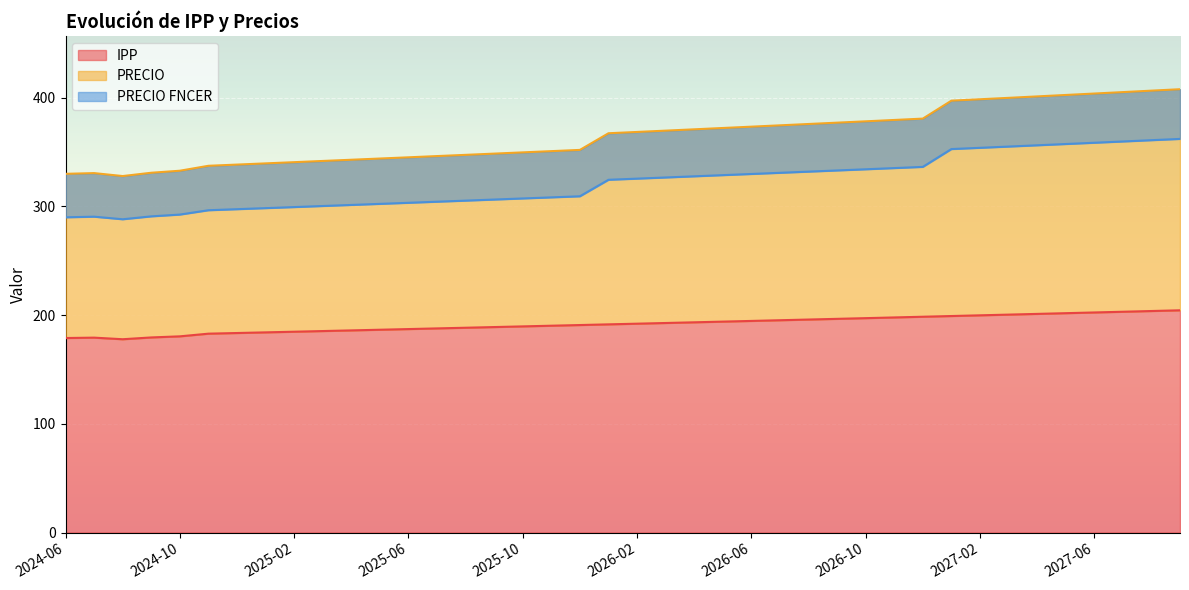

True or false: IPP and PRECIO FNCER intersect in this chart.

False